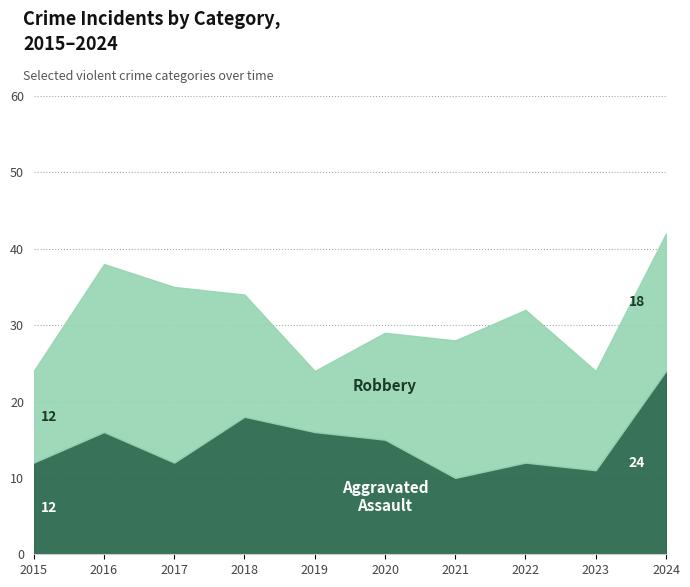

How many intersections are there between Robbery and Aggravated Assault?

3